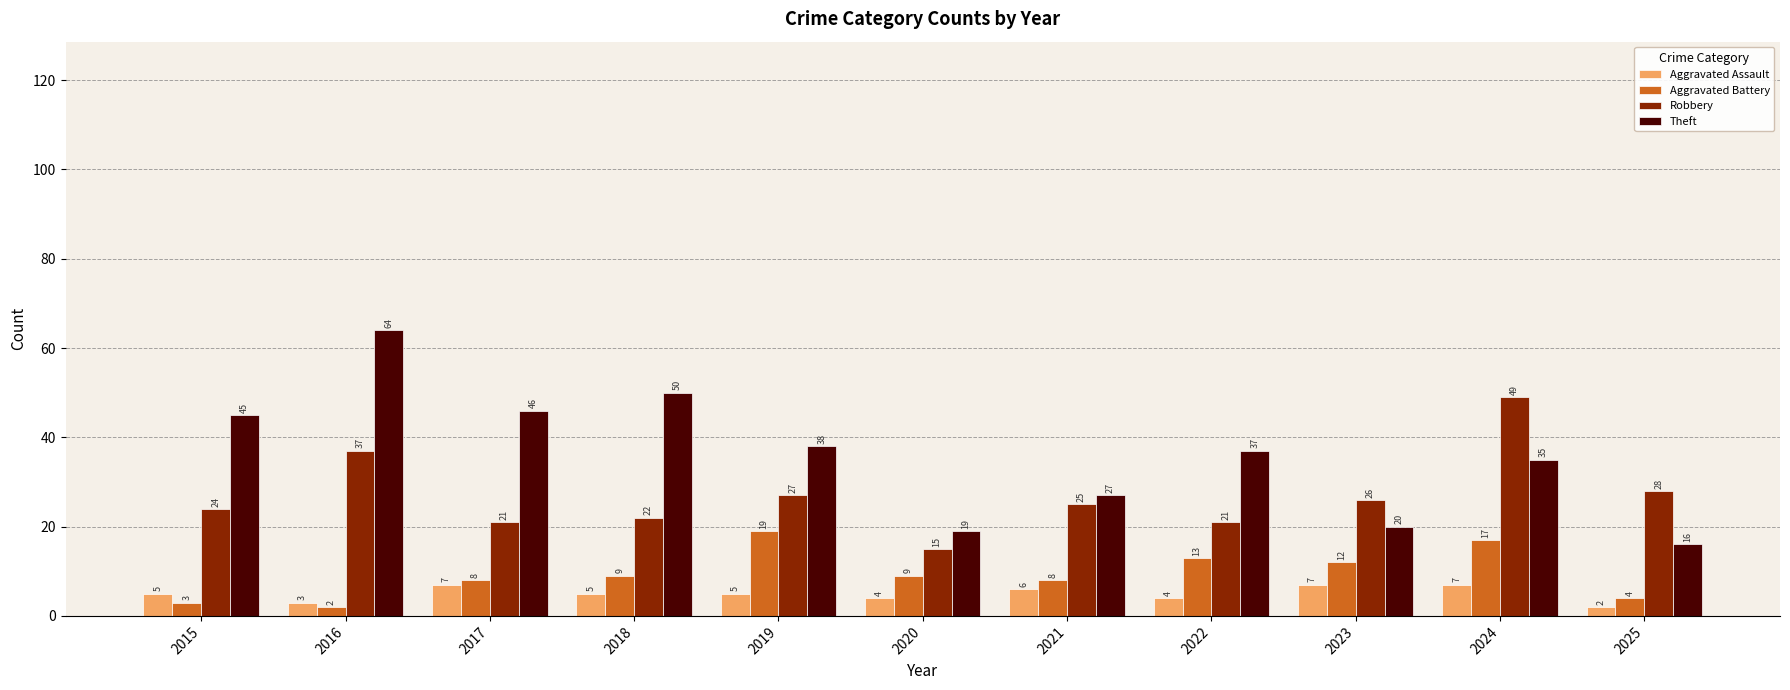

Rank the series by their maximum value, from highest to lowest.

Theft, Robbery, Aggravated Battery, Aggravated Assault